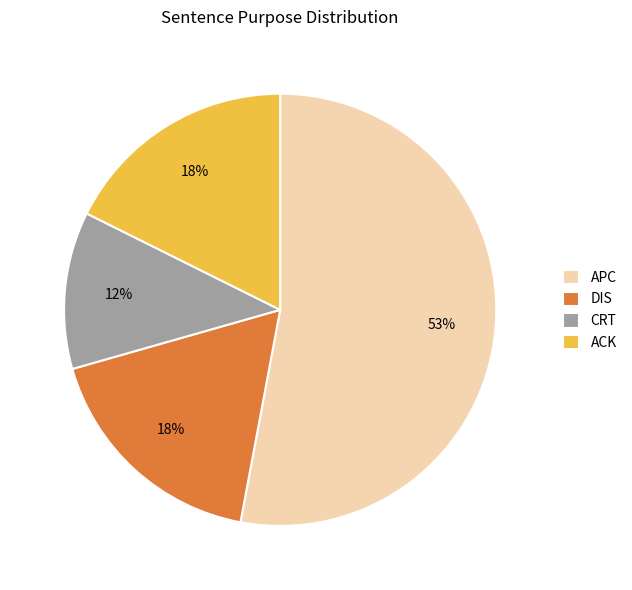

Combined, do DIS and CRT account for over 50%?

No